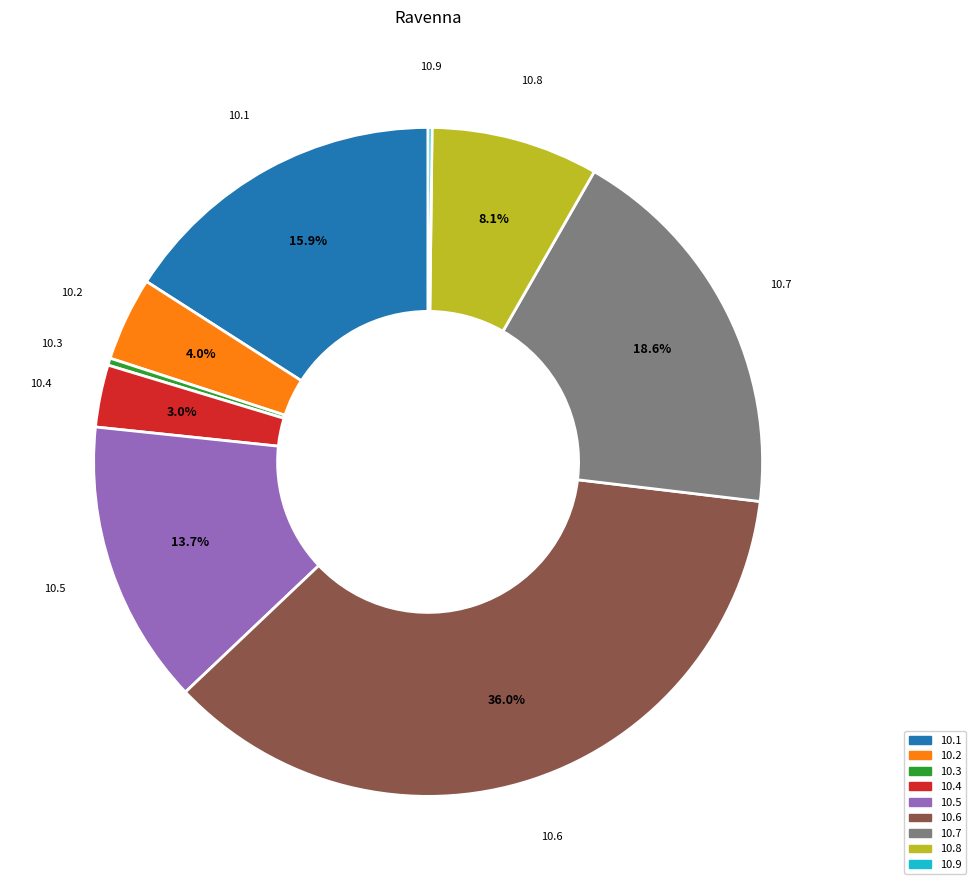

Is there a majority slice in this chart?

No